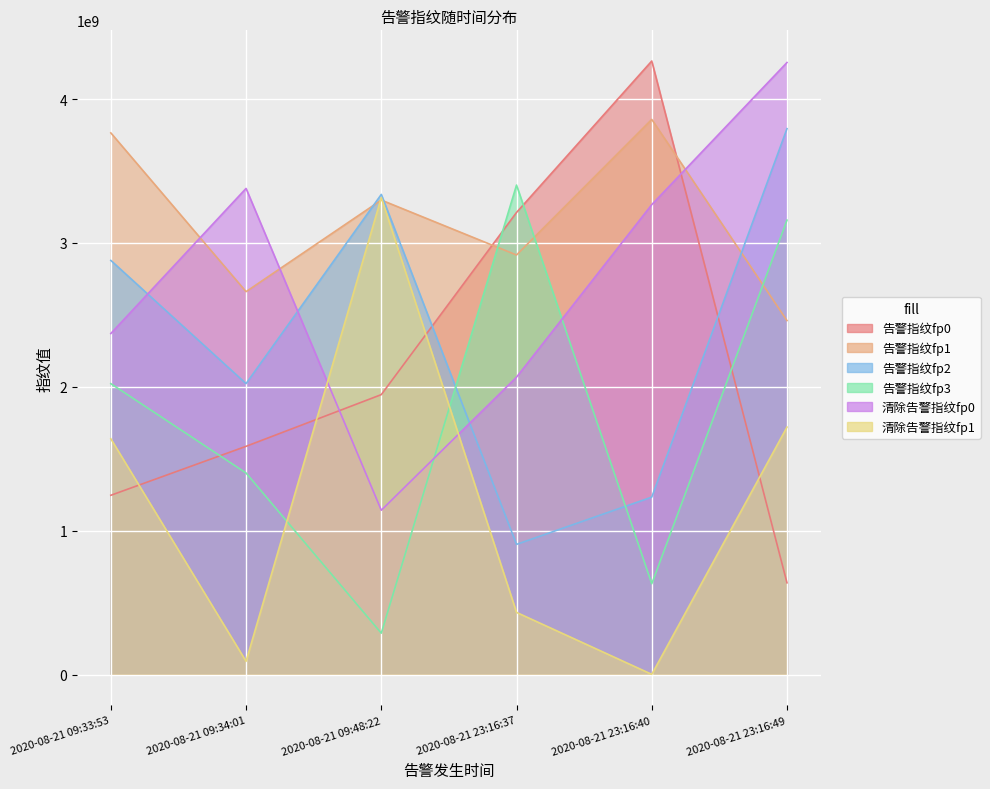

True or false: 告警指纹fp0 has a value of 1906862088 at 2020-08-21 09:33:53.

False